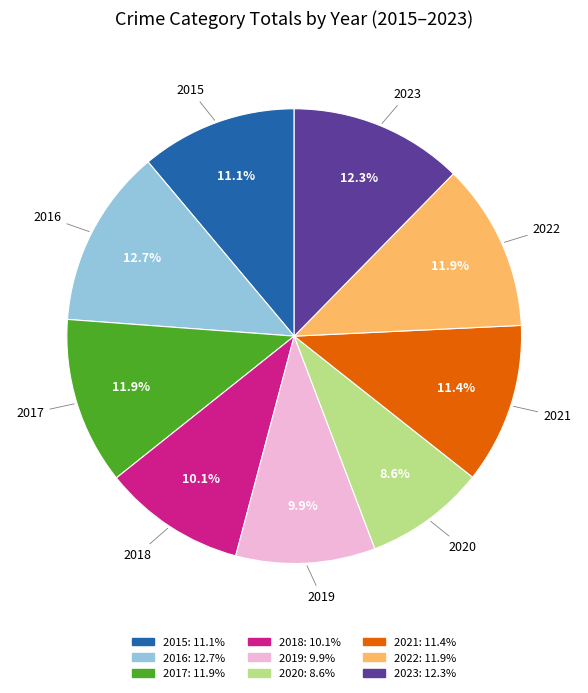

Which slice is the smallest?

2020